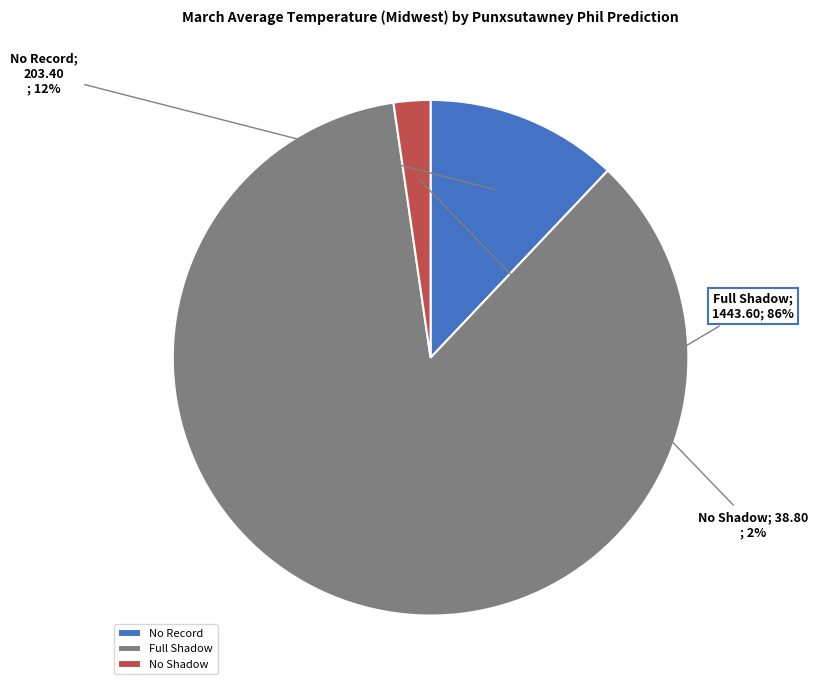

Is the sum of No Shadow and Full Shadow greater than half?

Yes